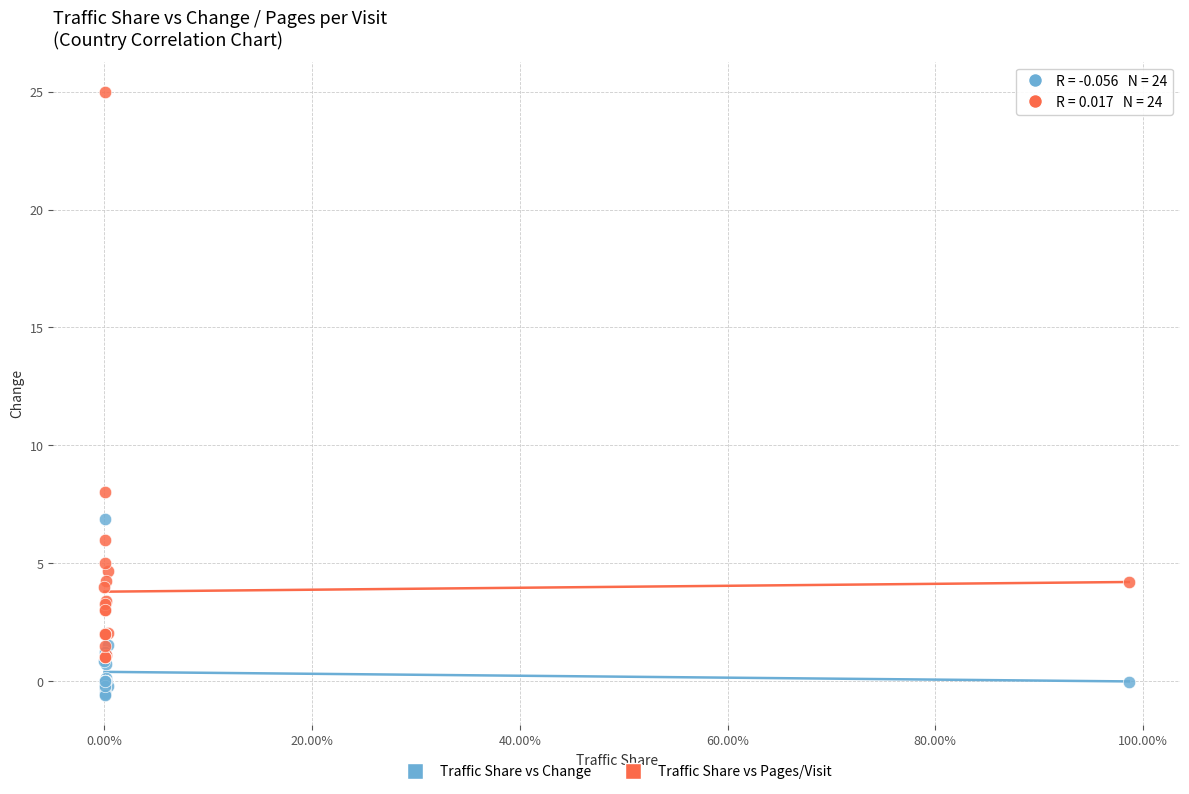

Across all series, what Y value is closest to 12?

8.0